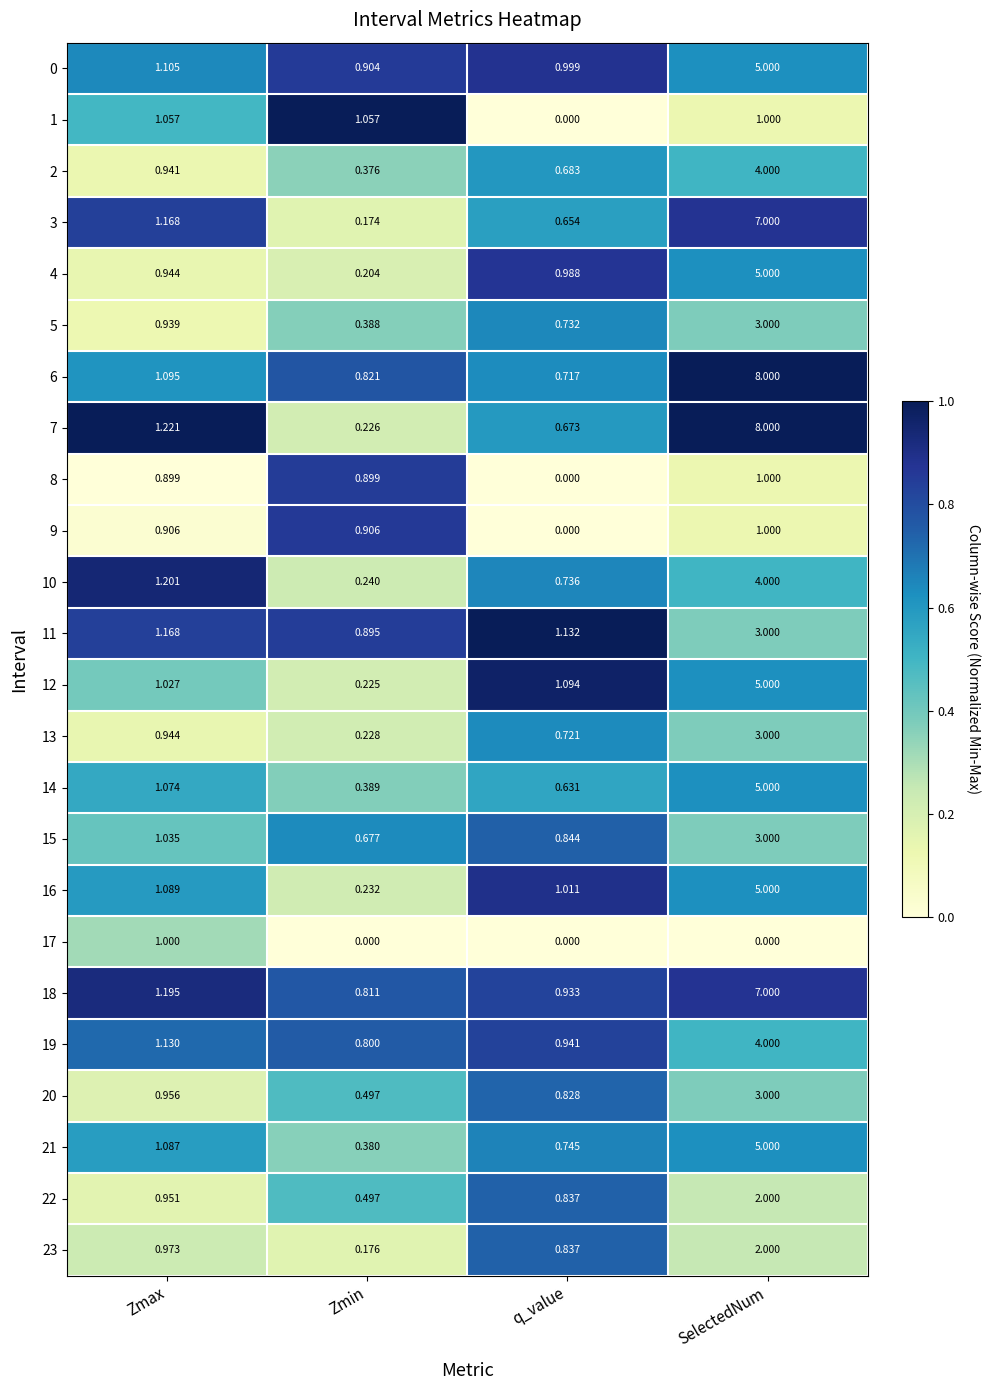

Which category has the highest value across all series?

SelectedNum